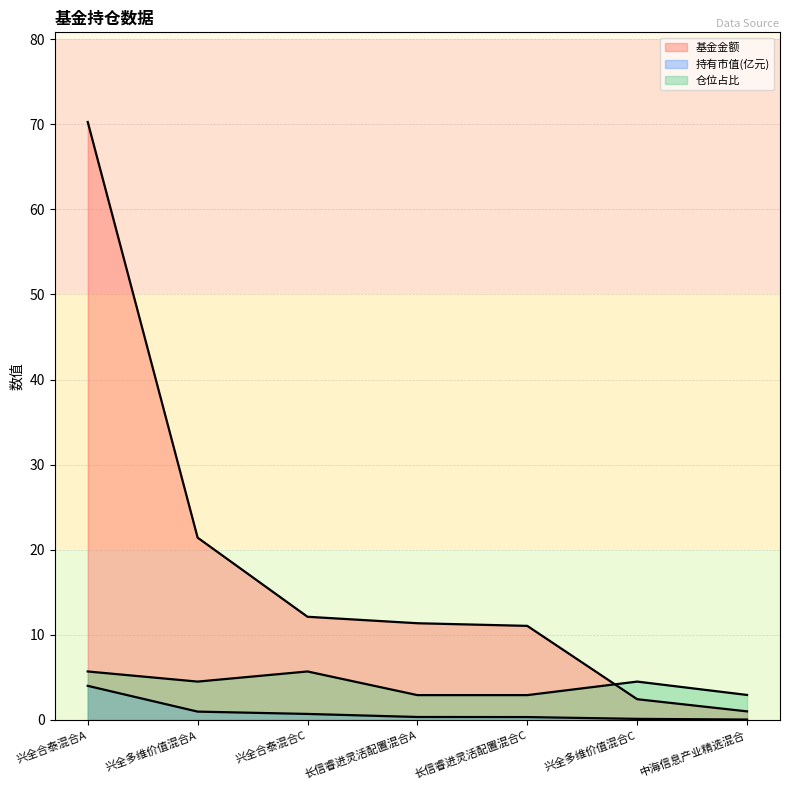

Is it true that 基金金额 equals 21.4 at 兴全多维价值混合A?

True